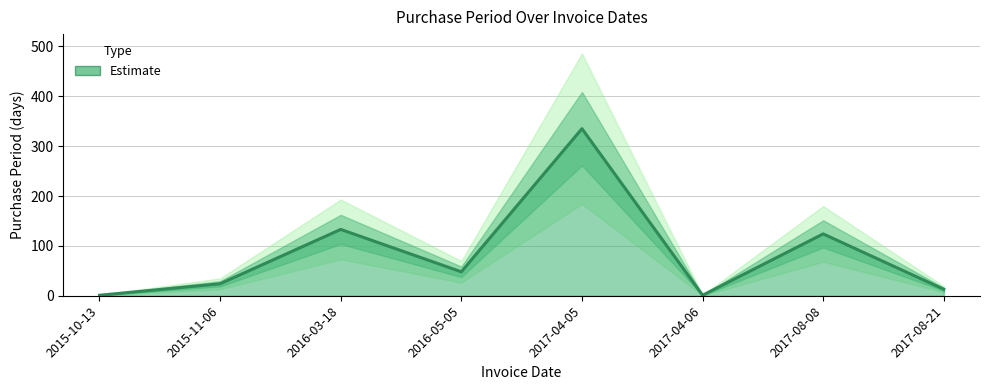

Which has a higher value, 2015-11-06 or 2015-10-13?

2015-11-06